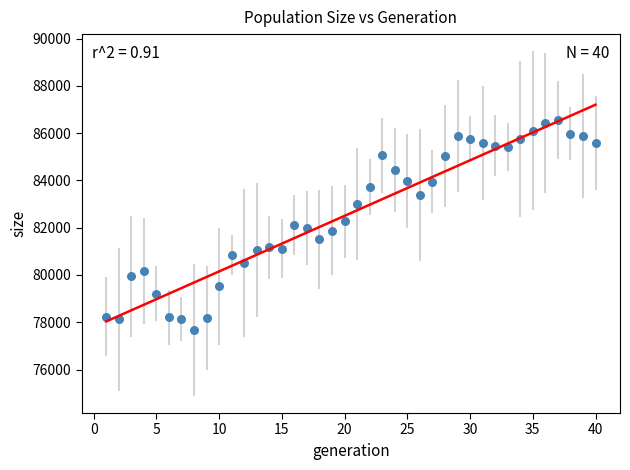

What is the range of X values (max minus min)?

39